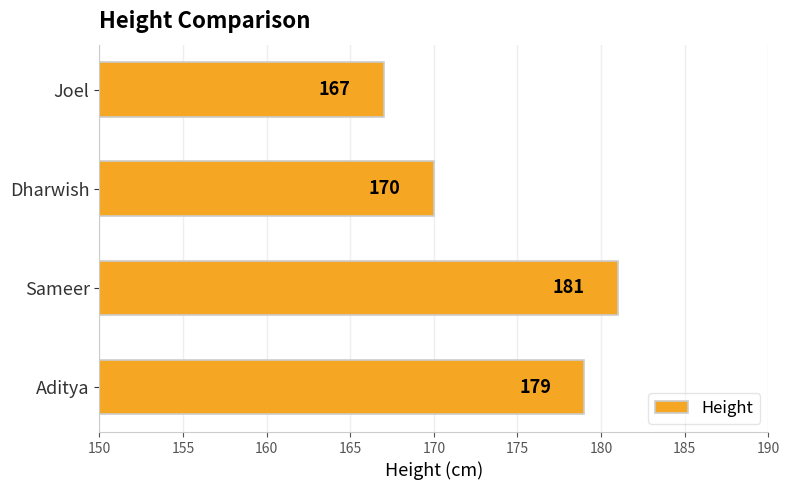

What is the difference between the maximum and second lowest values?

11